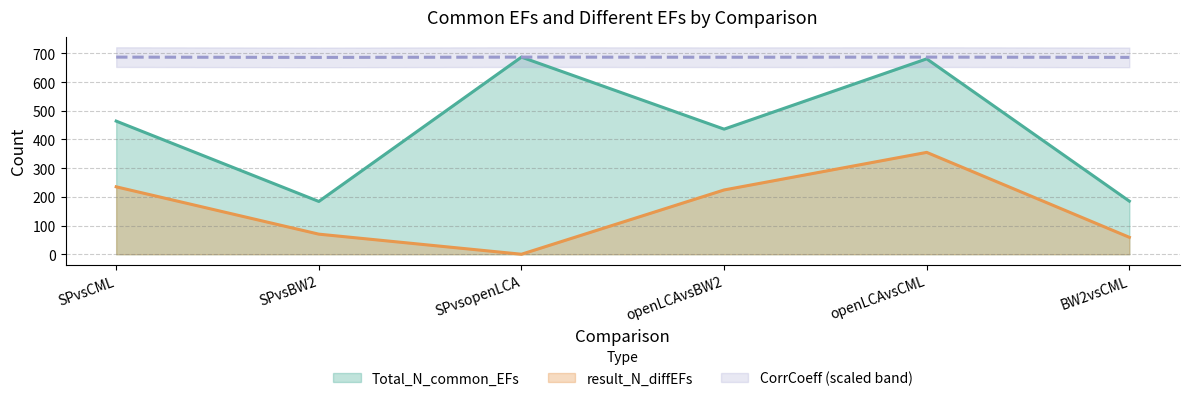

The value of Total_N_common_EFs at openLCAvsBW2 is 667. True or false?

False